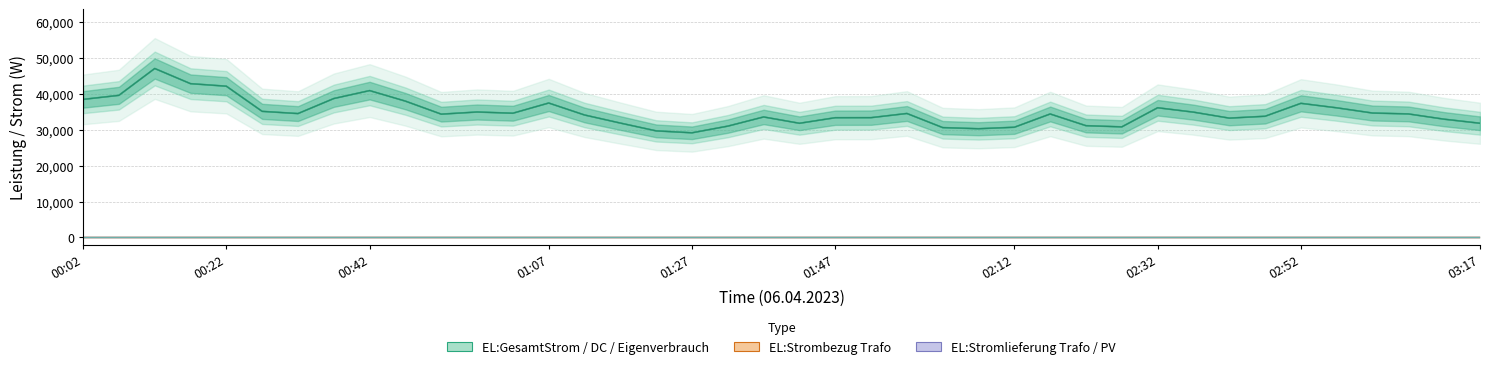

Is this an area chart (filled region under the line)?

No